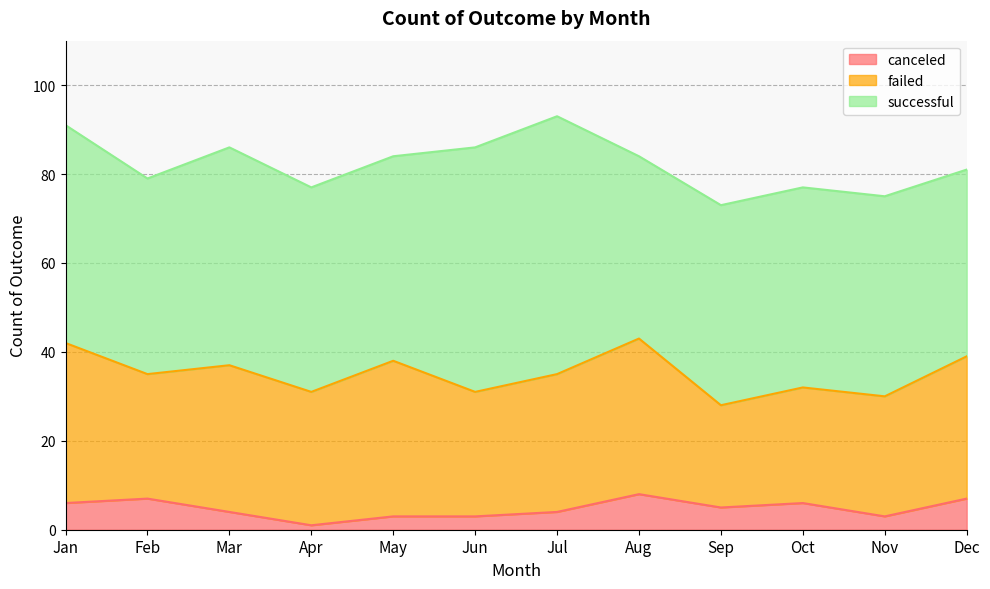

What is the greatest value displayed?

58